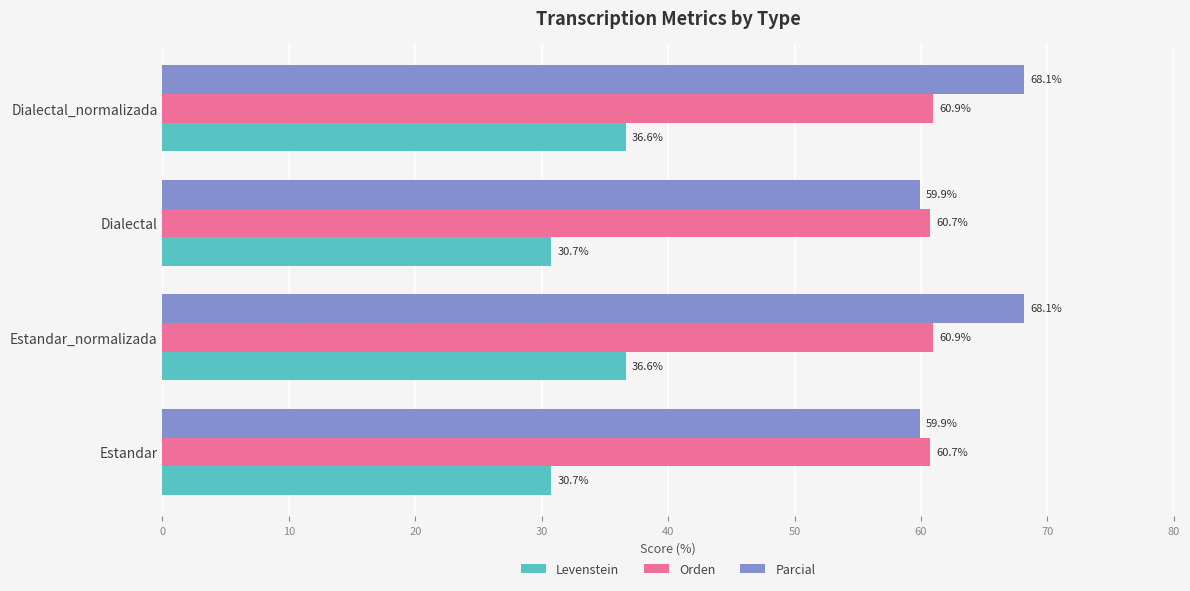

What is the sum of all Parcial values?

256.0